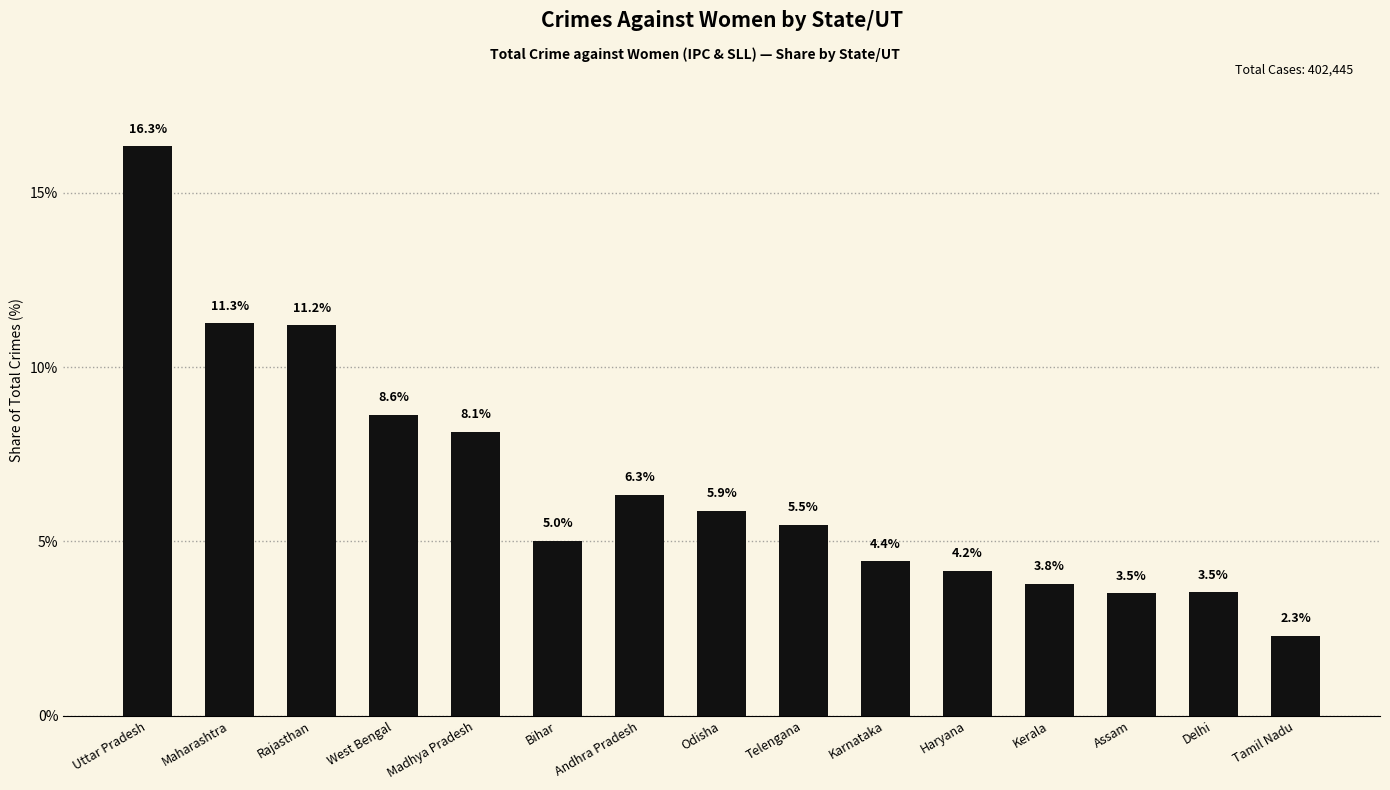

Is it true that the value at West Bengal is 11.7?

False